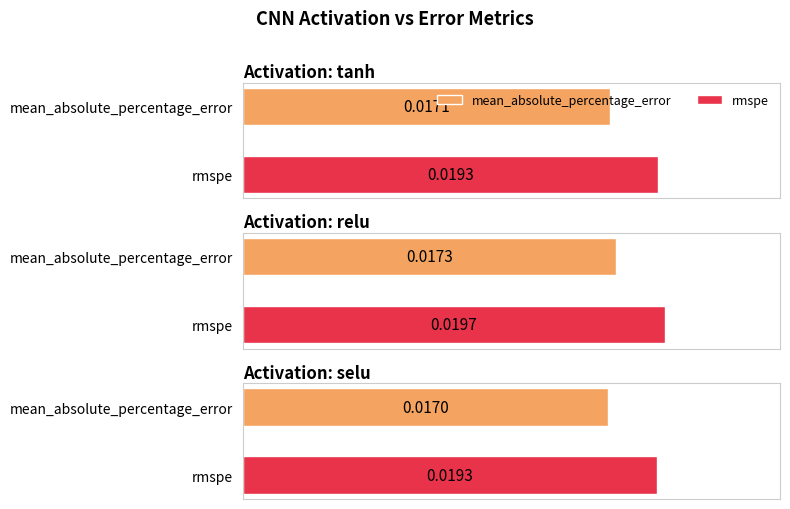

What is the sum of all mean_absolute_percentage_error values?

0.1